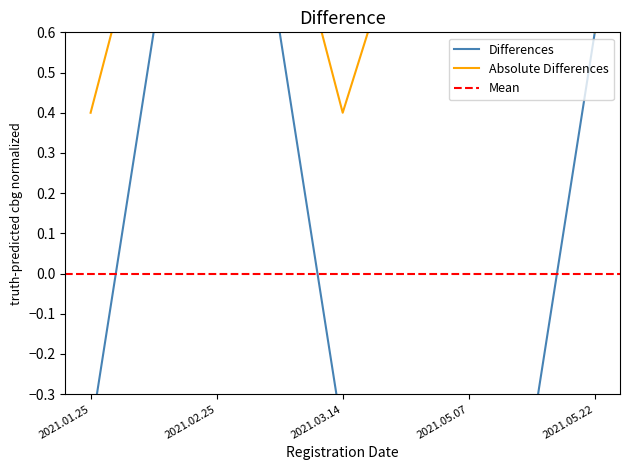

Where is the first local maximum?

2021.02.25